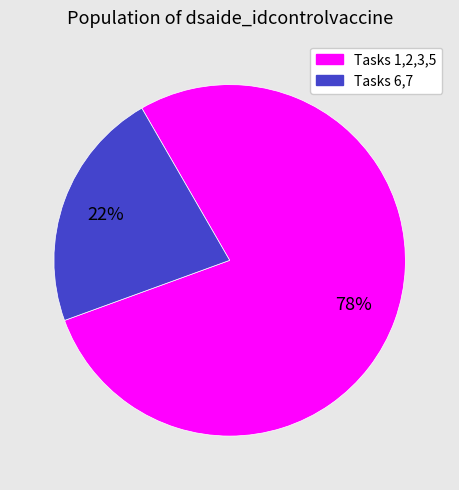

Count the number of slices in the pie.

2